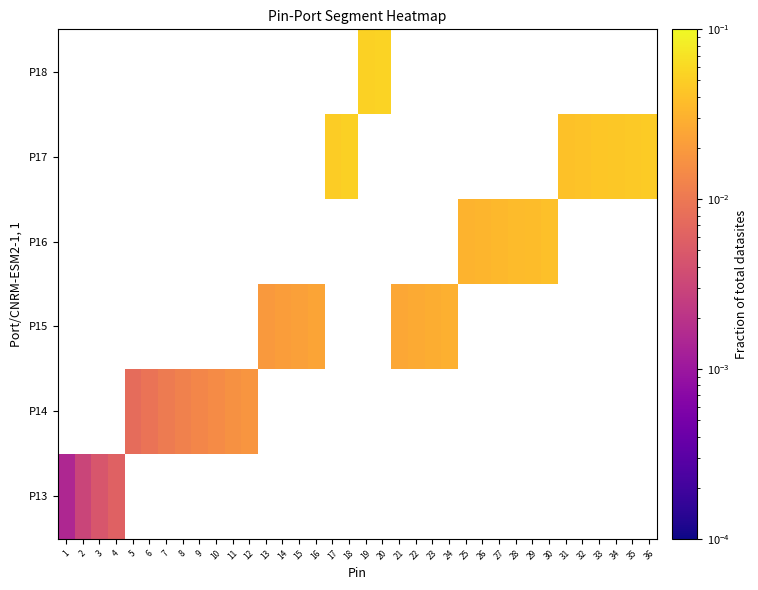

What is the maximum value shown in the chart?

0.1